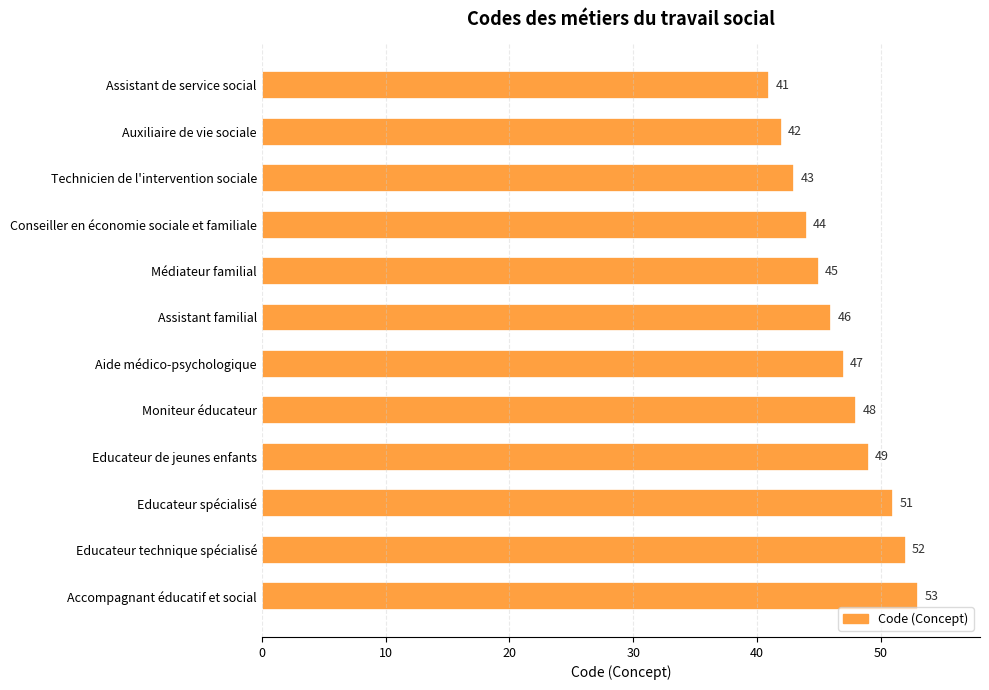

List the labels in order of value, smallest first.

Assistant de service social, Auxiliaire de vie sociale, Technicien de l'intervention sociale, Conseiller en économie sociale et familiale, Médiateur familial, Assistant familial, Aide médico-psychologique, Moniteur éducateur, Educateur de jeunes enfants, Educateur spécialisé, Educateur technique spécialisé, Accompagnant éducatif et social